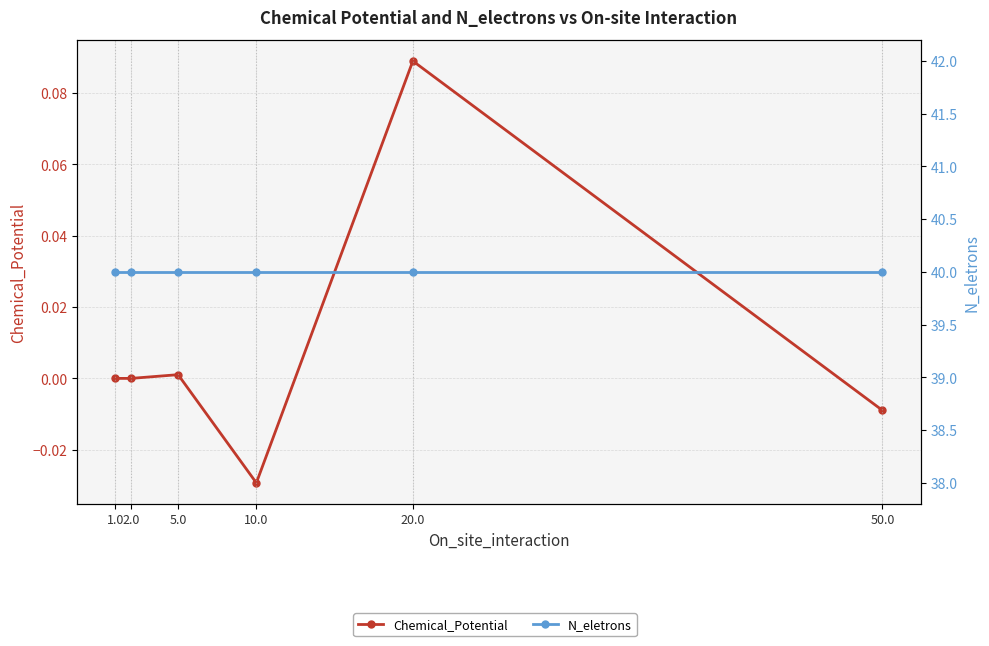

Where is Chemical_Potential nearest to the value 0?

1.0